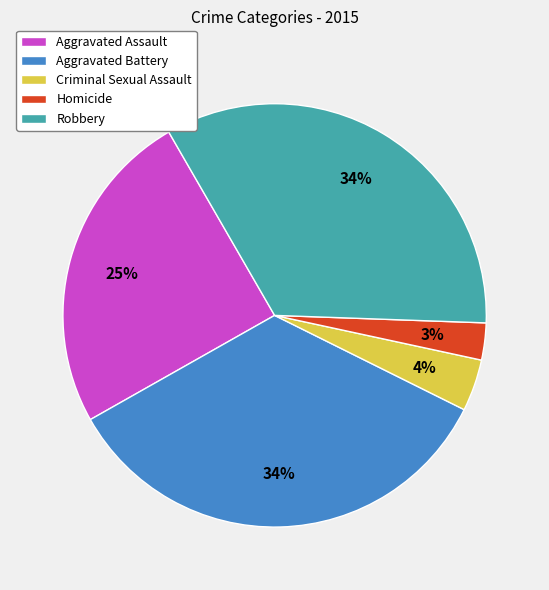

Is there a majority slice in this chart?

No